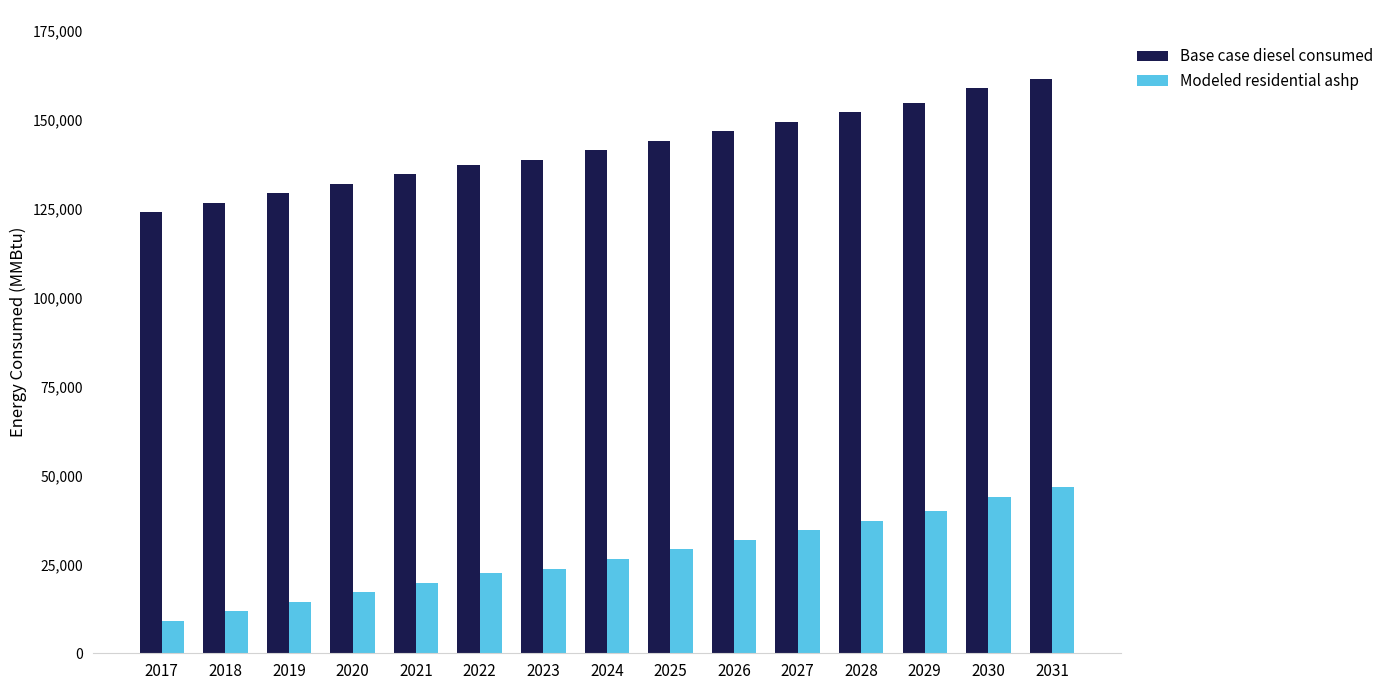

What is the difference between the highest and lowest values at 2019?

114834.5